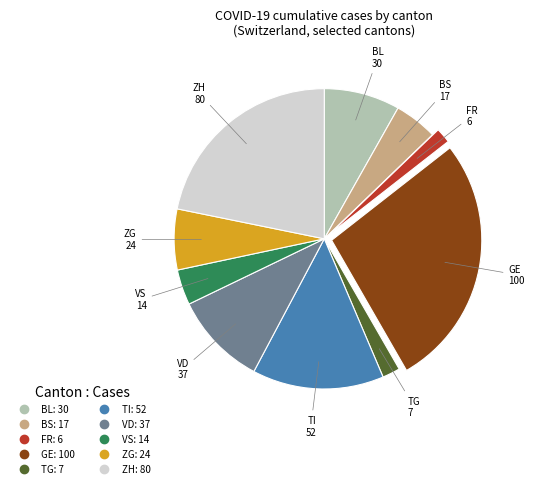

What is the largest slice in the pie chart?

GE